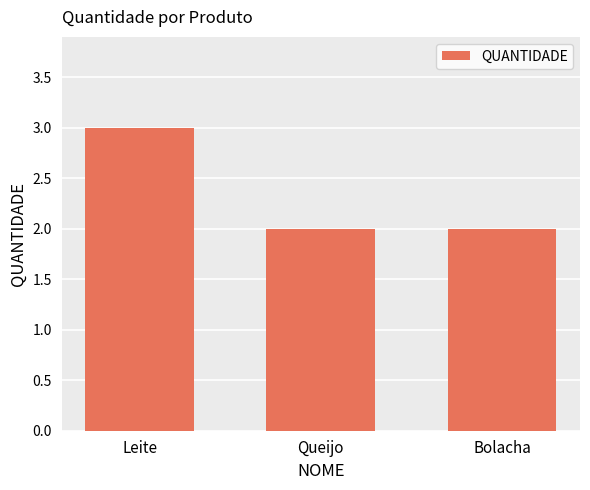

What is the maximum value shown in the chart?

3